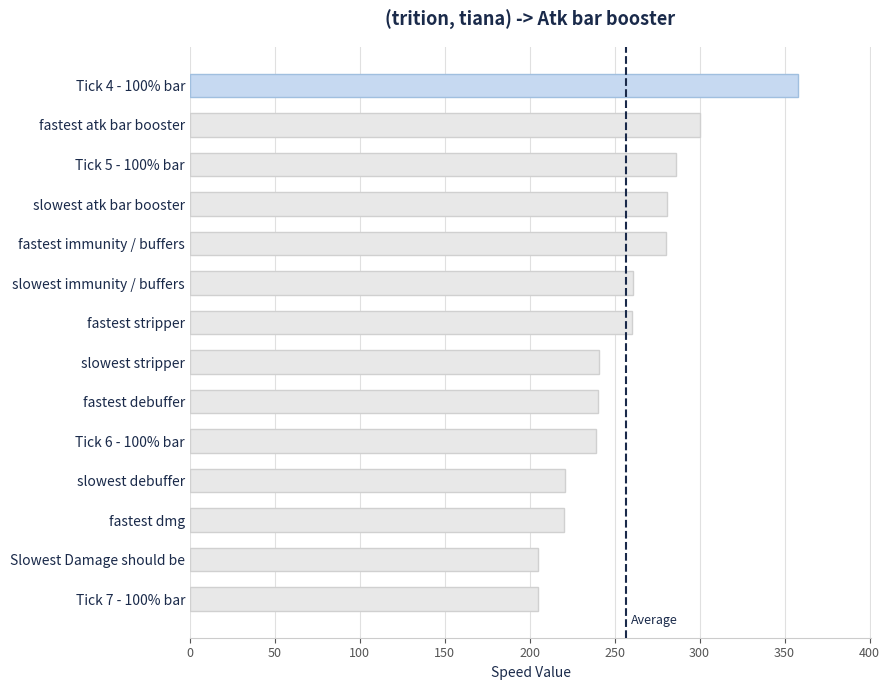

What position from the bottom is slowest immunity / buffers?

9